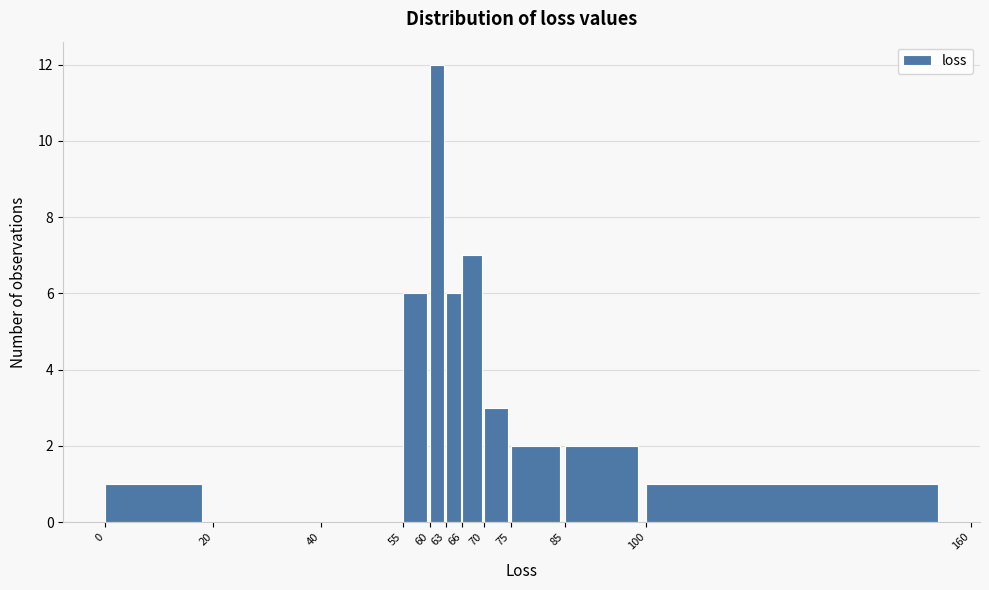

Reading left to right, list every bar in this chart as the range it spans on the x-axis followed by its height. The values are not printed on the chart, so give them approximately, as read against the axis.

0 to 20: 1
20 to 40: 0
40 to 55: 0
55 to 60: 6
60 to 63: 12
63 to 66: 6
66 to 70: 7
70 to 75: 3
75 to 85: 2
85 to 100: 2
100 to 160: 1